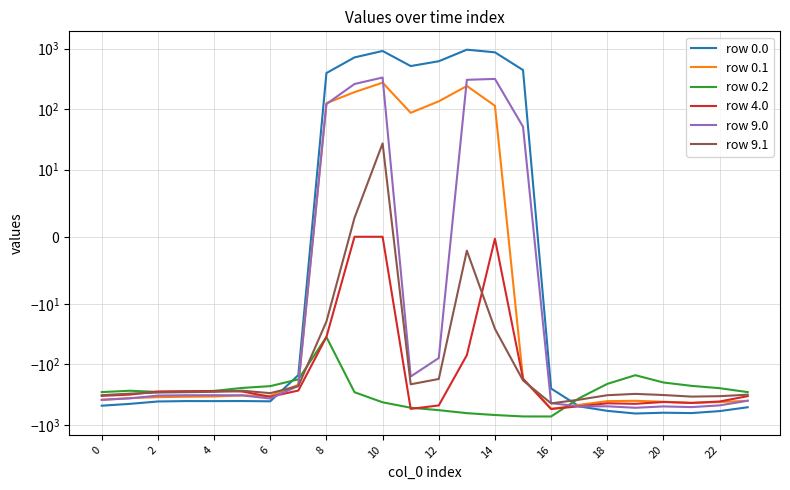

What is the difference between the maximum and minimum values in the row 9.0 series?

854.7